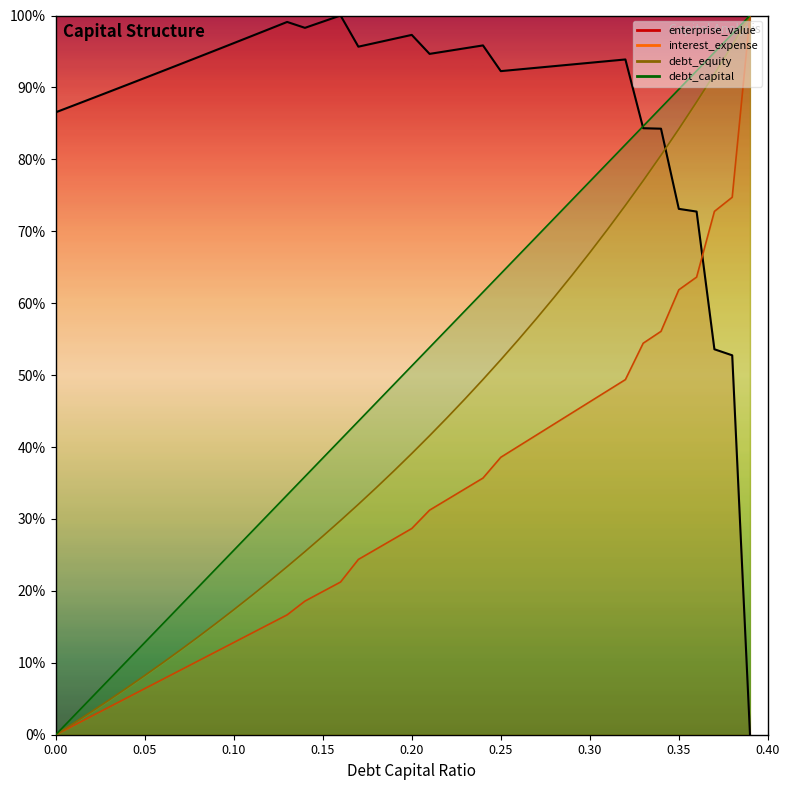

List the labels in order of enterprise_value value, largest first.

0.16, 0.15, 0.13, 0.14, 0.12, 0.2, 0.11, 0.19, 0.18, 0.1, 0.24, 0.17, 0.23, 0.09, 0.22, 0.21, 0.08, 0.32, 0.31, 0.3, 0.07, 0.29, 0.28, 0.27, 0.26, 0.06, 0.25, 0.05, 0.04, 0.03, 0.02, 0.01, 0, 0.33, 0.34, 0.35, 0.36, 0.37, 0.38, 0.39